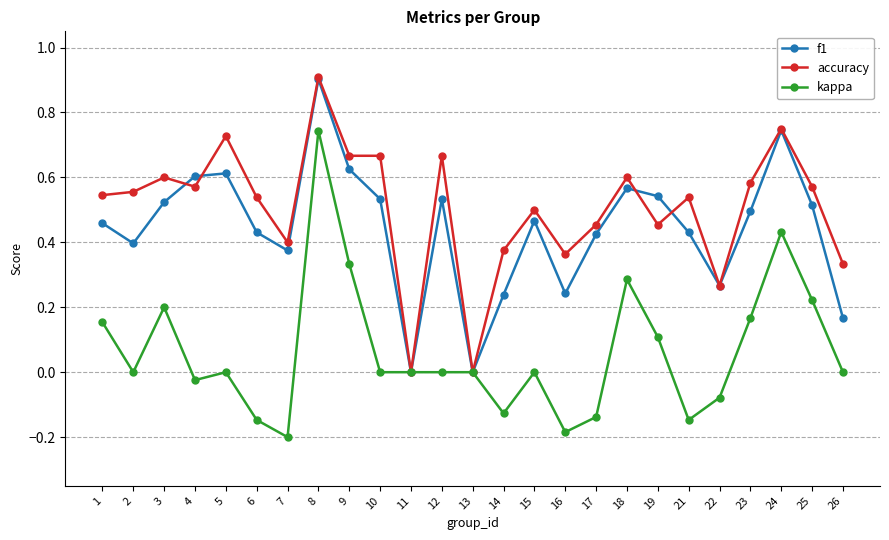

True or false: f1 has more than 0 interior local peaks.

True